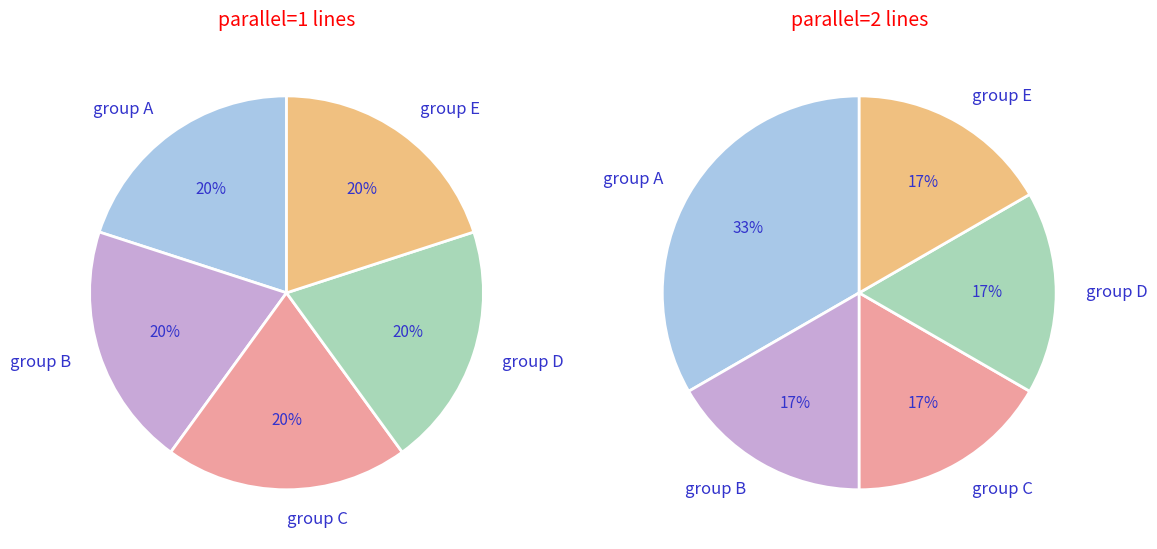

Does any single category account for the majority?

No